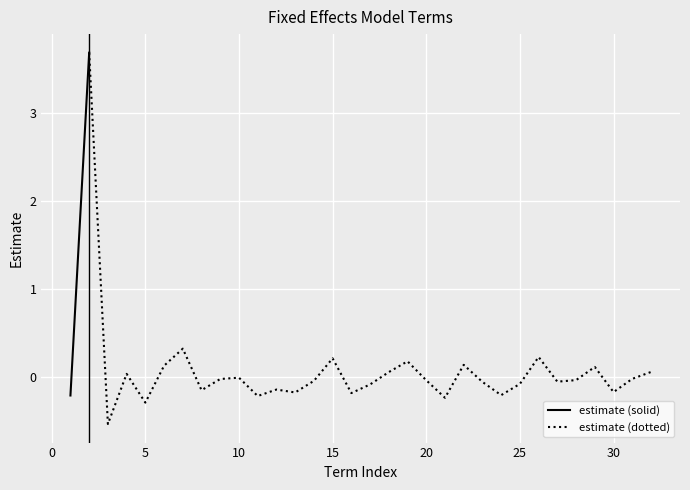

What is the lowest value of the estimate (dotted) series?

-0.5